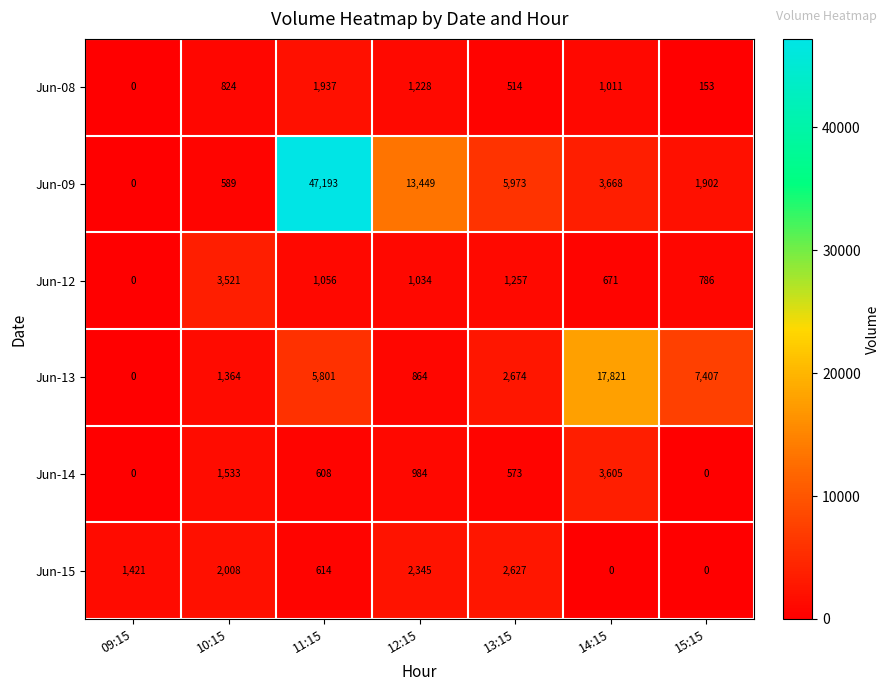

Rank the series at 11:15 from highest to lowest value.

Jun-09, Jun-13, Jun-08, Jun-12, Jun-15, Jun-14